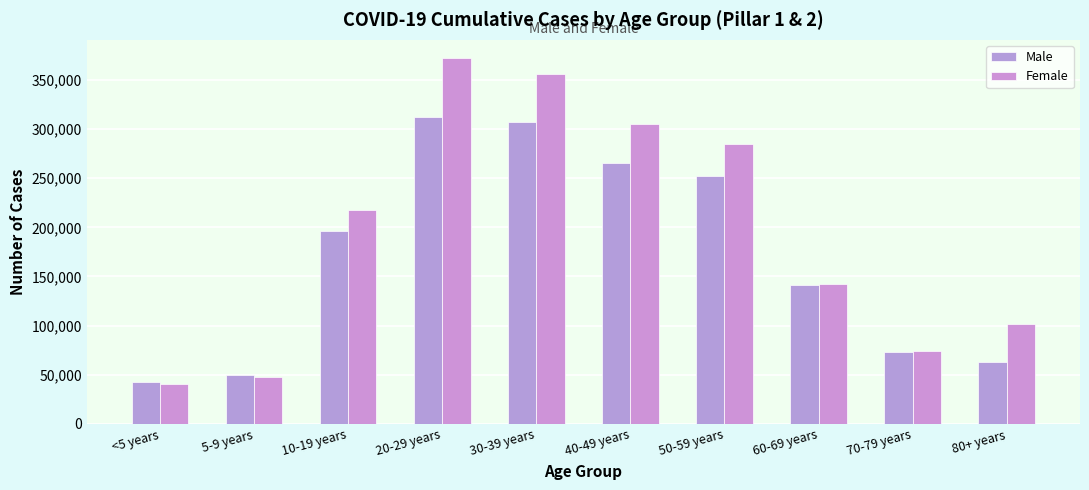

How many data points does each series have?

10